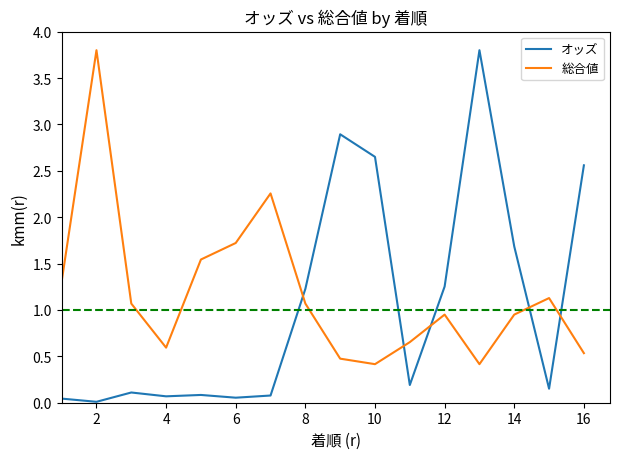

Does the chart have visible grid lines?

No